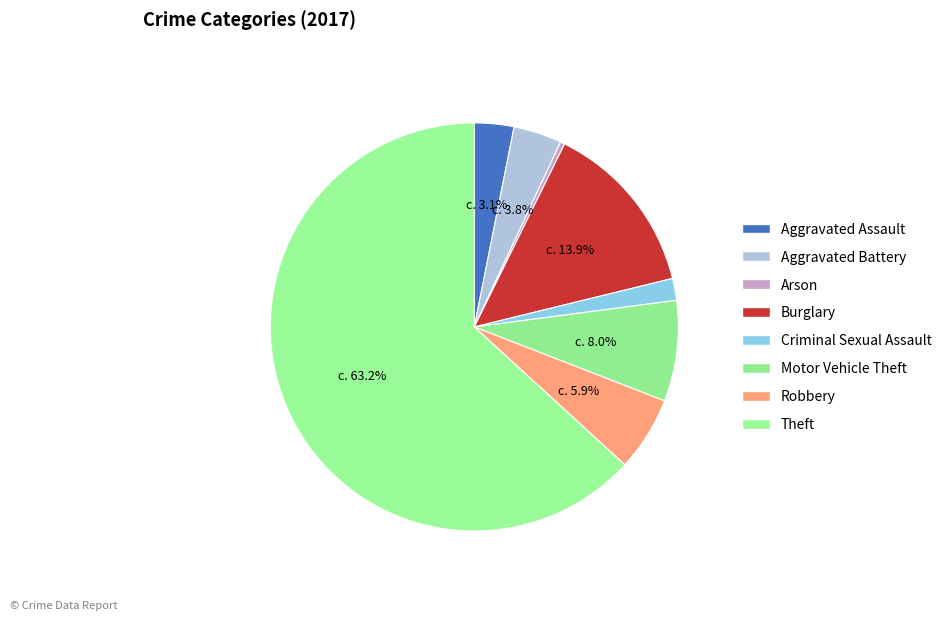

True or false: Theft accounts for 78% of the total.

False